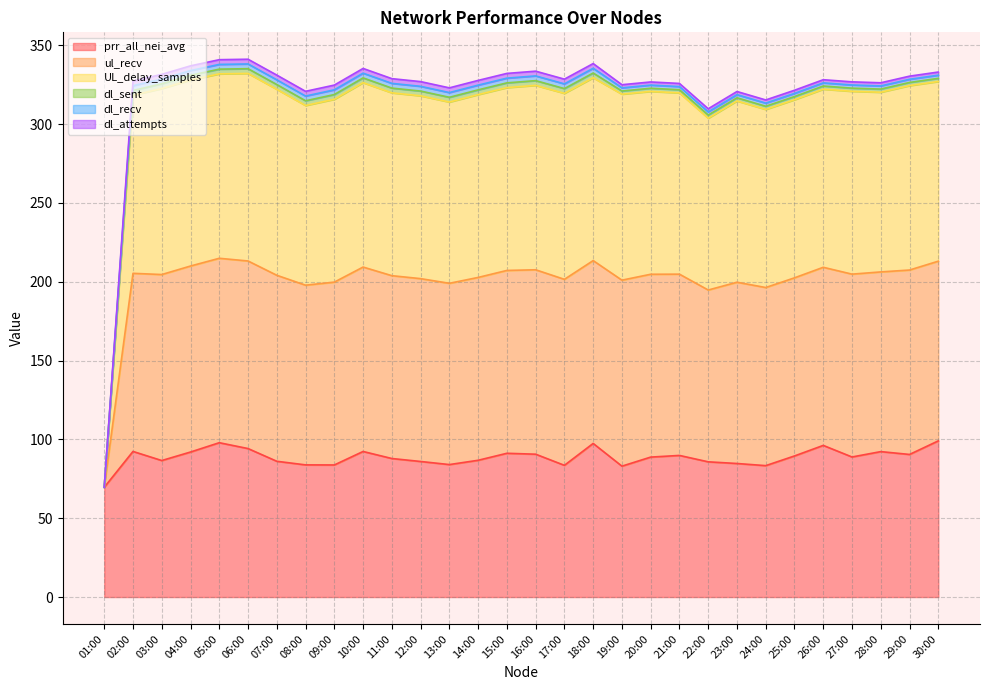

True or false: UL_delay_samples has more than 0 points higher than both neighbors.

True